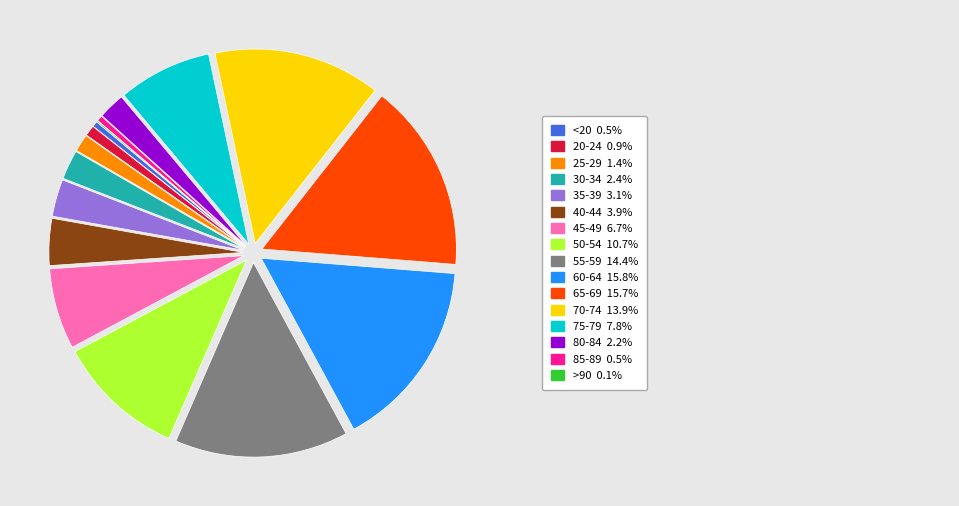

Is there any slice that represents more than half of the pie?

No